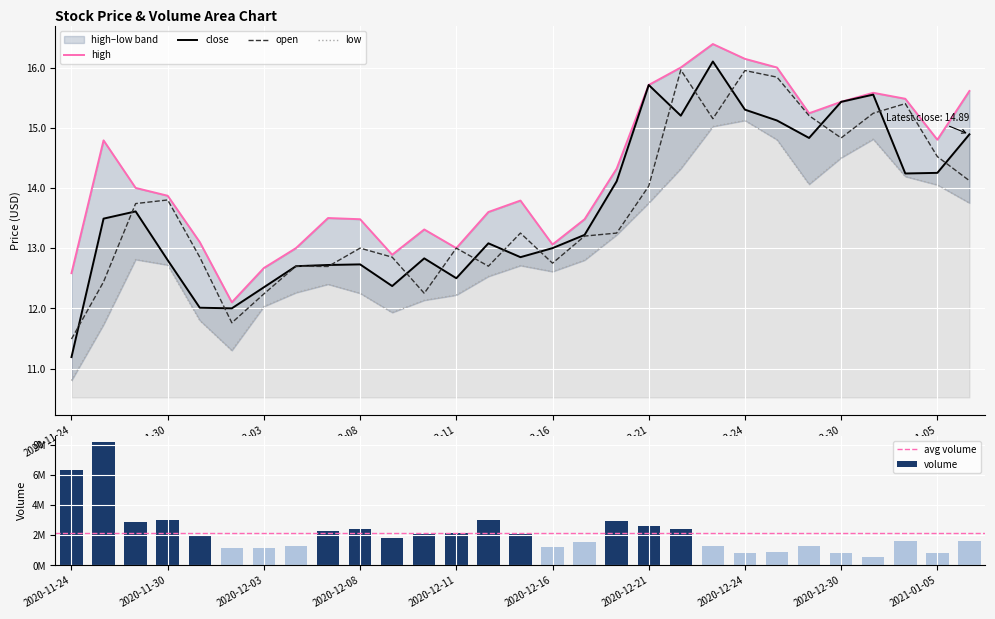

List the labels in order of high value, largest first.

2020-12-23, 2020-12-24, 2020-12-22, 2020-12-28, 2020-12-21, 2021-01-06, 2020-12-31, 2021-01-04, 2020-12-30, 2020-12-29, 2021-01-05, 2020-11-25, 2020-12-18, 2020-11-27, 2020-11-30, 2020-12-15, 2020-12-14, 2020-12-07, 2020-12-08, 2020-12-17, 2020-12-10, 2020-12-01, 2020-12-16, 2020-12-04, 2020-12-11, 2020-12-09, 2020-12-03, 2020-11-24, 2020-12-02